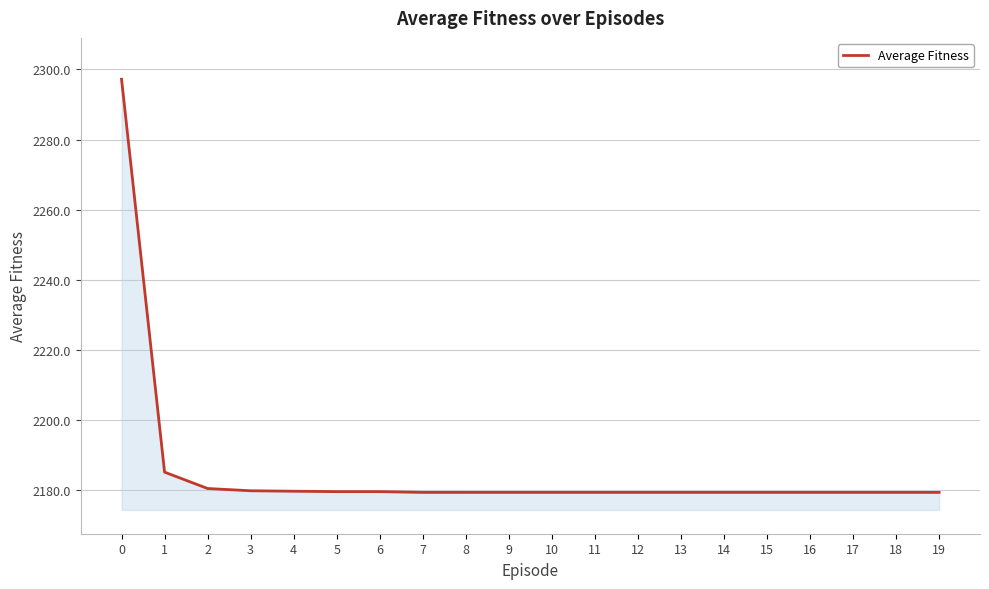

The value at 14 is 2179.4. True or false?

True